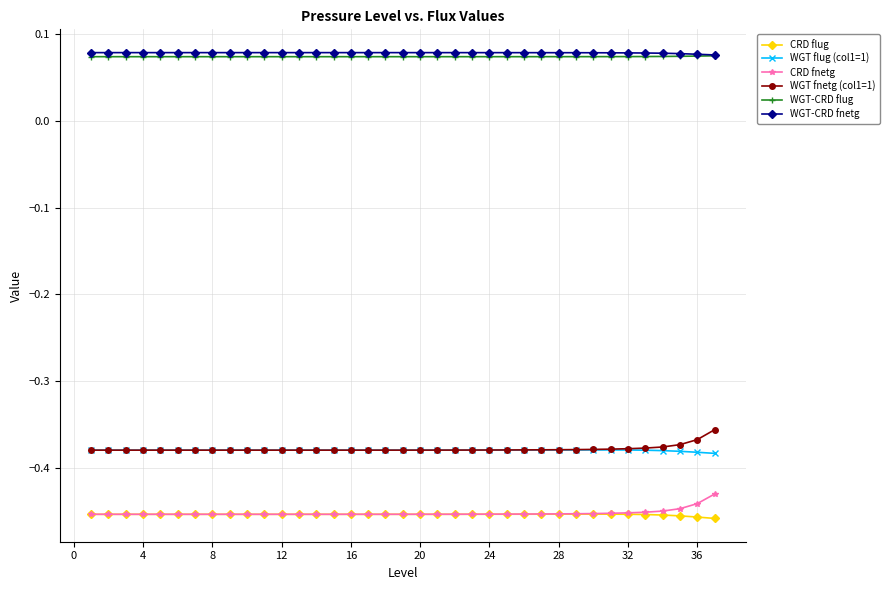

True or false: CRD flug and WGT-CRD flug cross at least once.

False